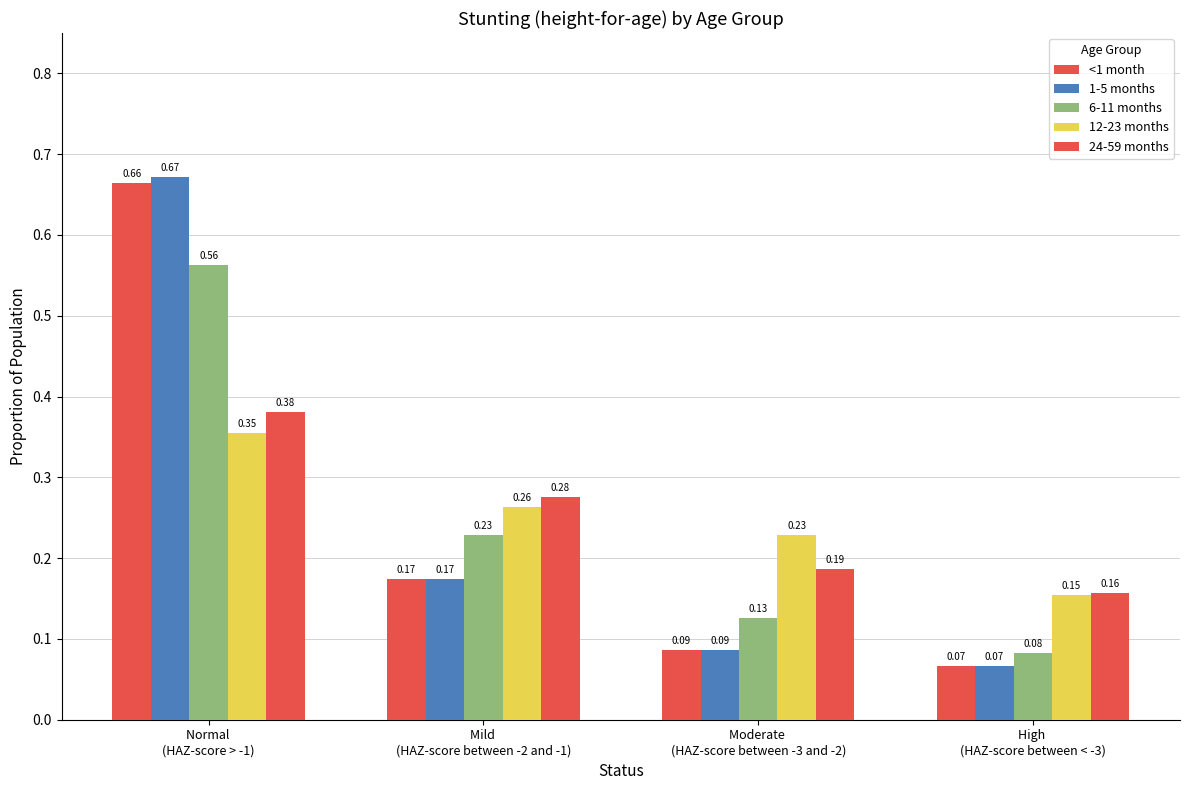

How many distinct data groups are displayed?

5